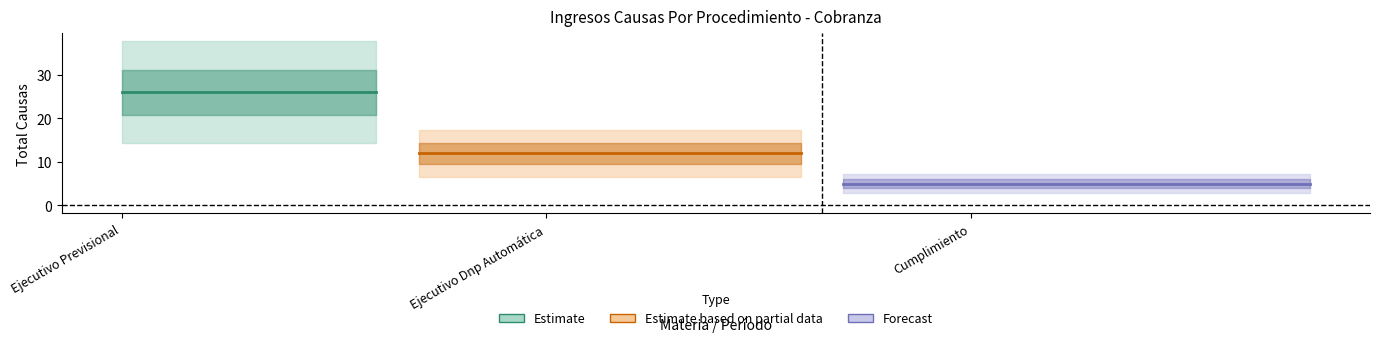

List the series in order of their peak value, lowest first.

Forecast, Estimate based on partial data, Estimate